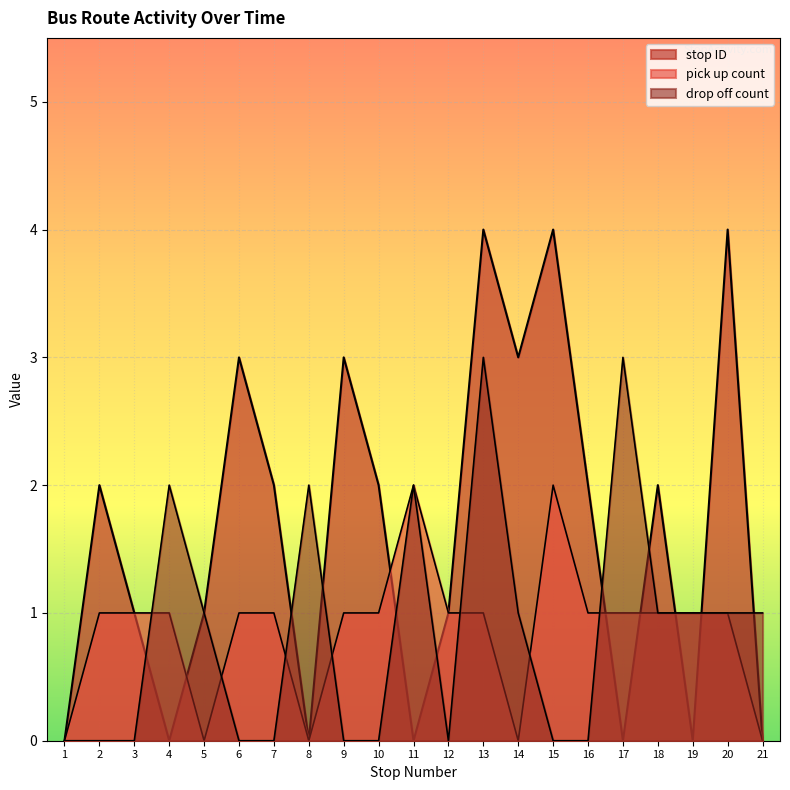

Which series has the widest spread of values?

stop ID